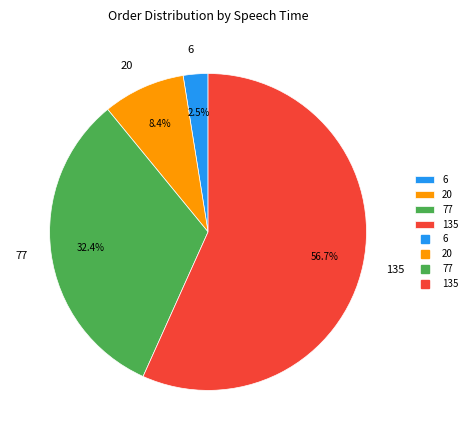

Is it true that 77 is 32% of the pie?

True